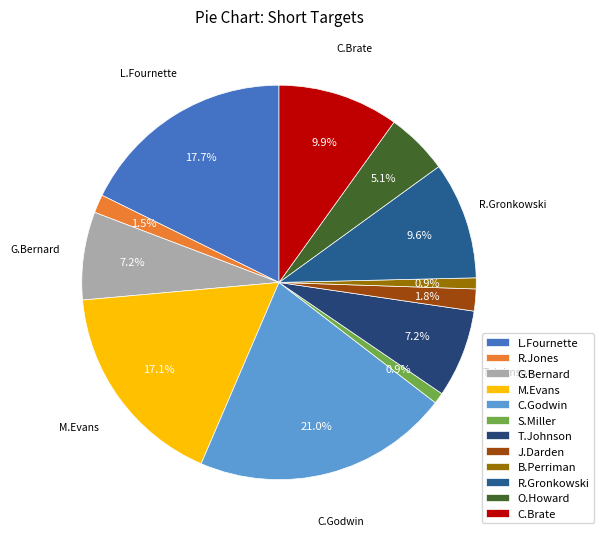

How many segments does this pie chart have?

12